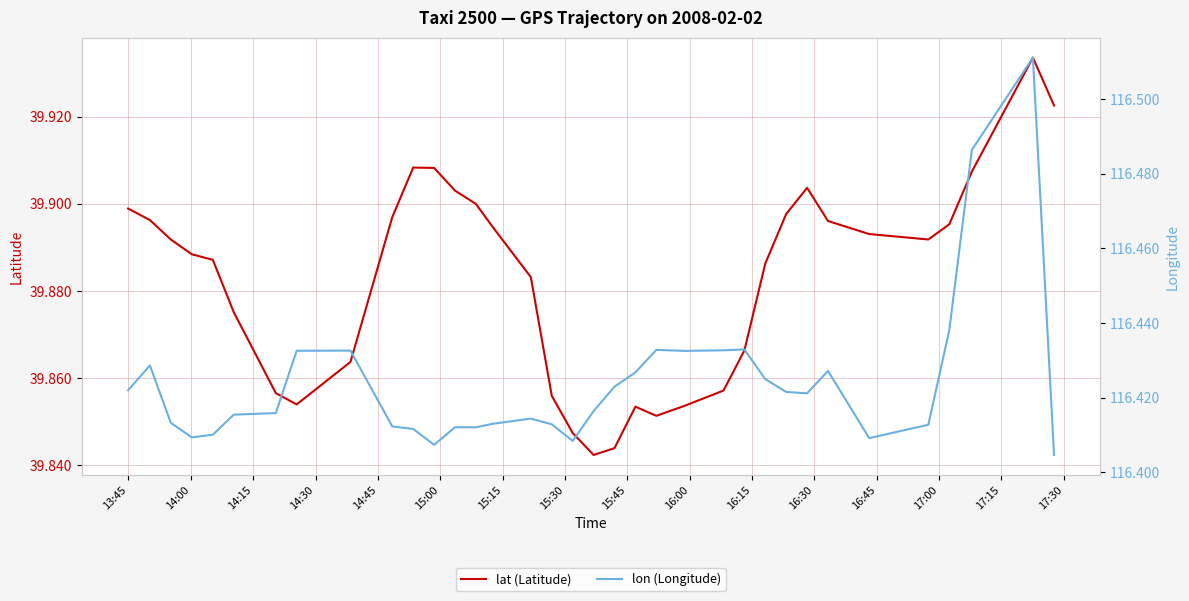

In lon (Longitude), how many points are higher than both neighbors (excluding endpoints)?

6